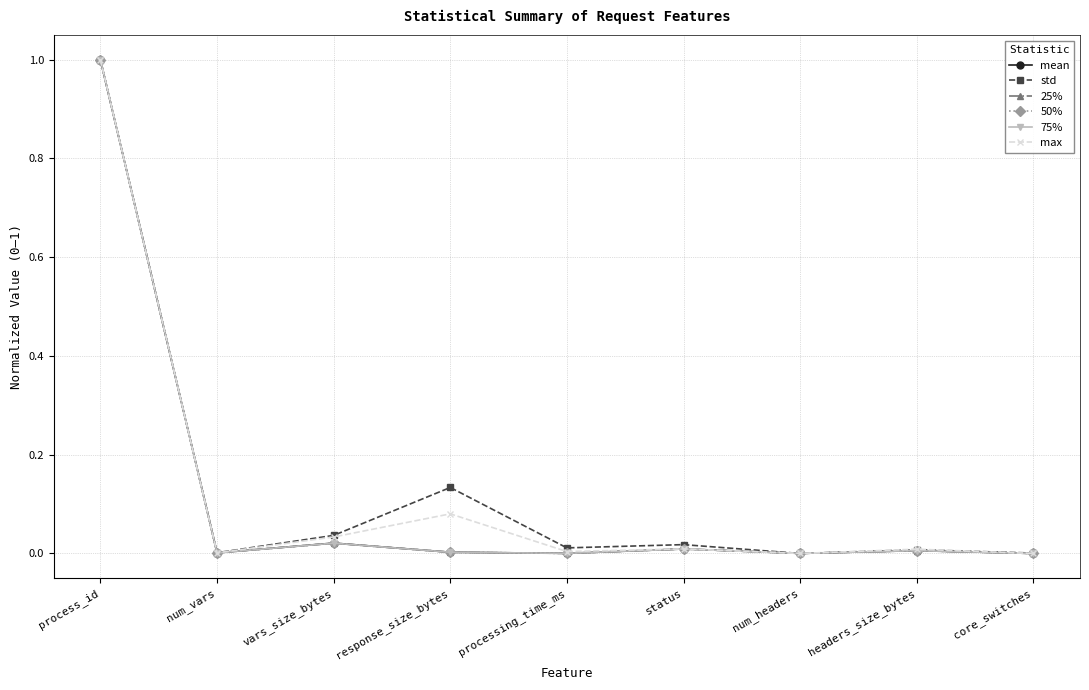

How many series are shown in this chart?

6